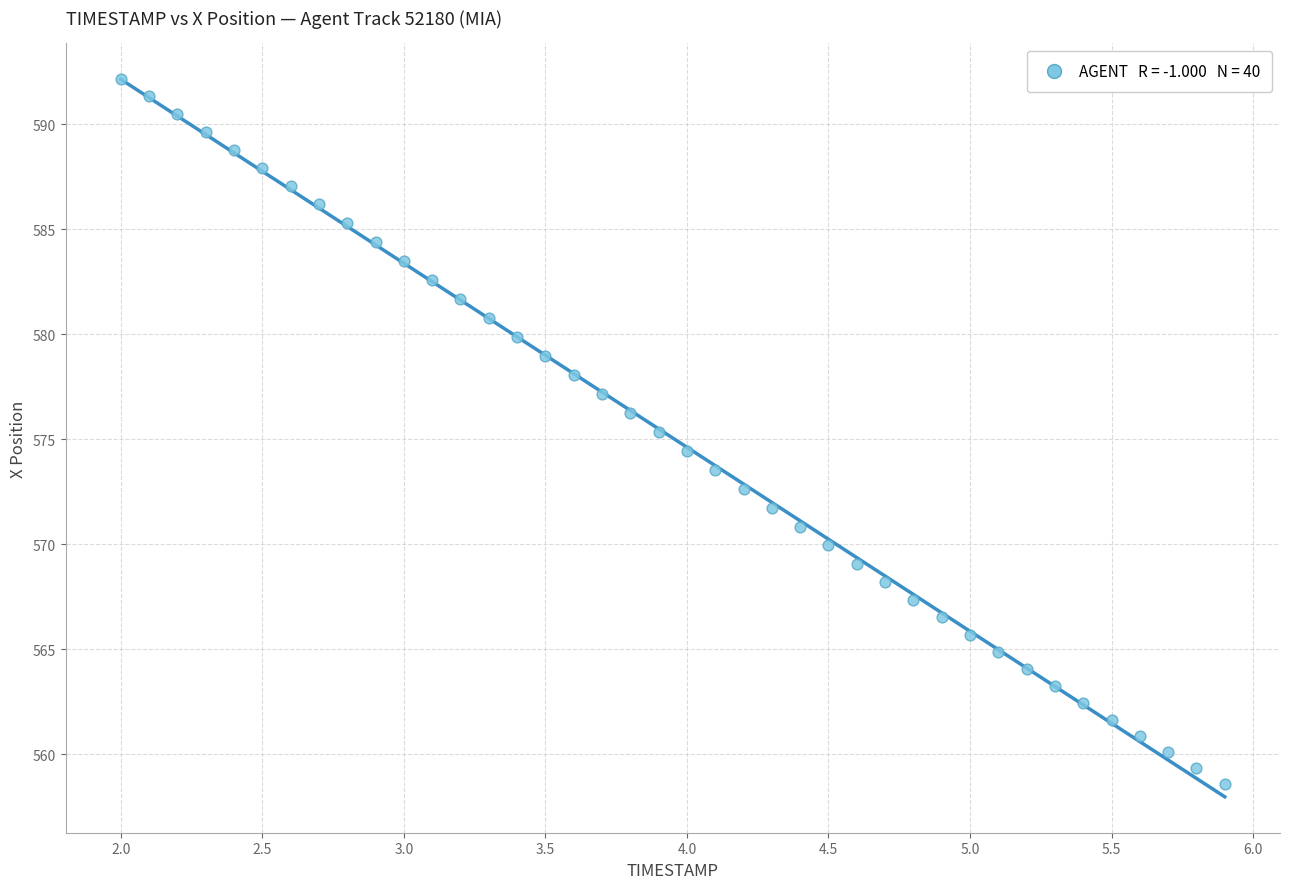

What is the range of Y values (max minus min)?

33.5